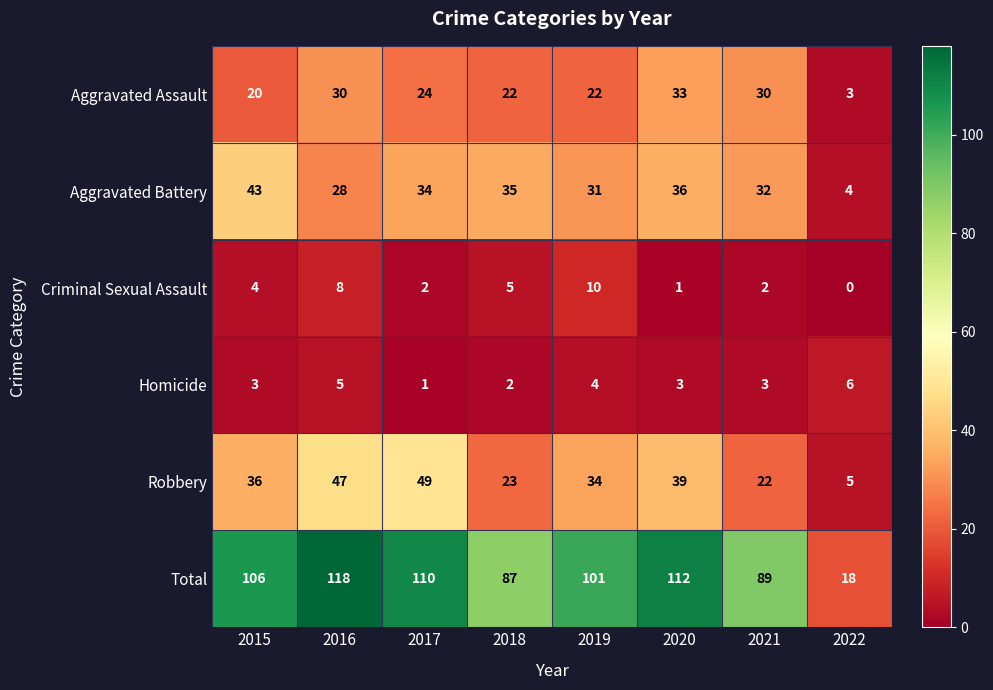

What is the sum of the Aggravated Battery values at 2018 and 2016?

63